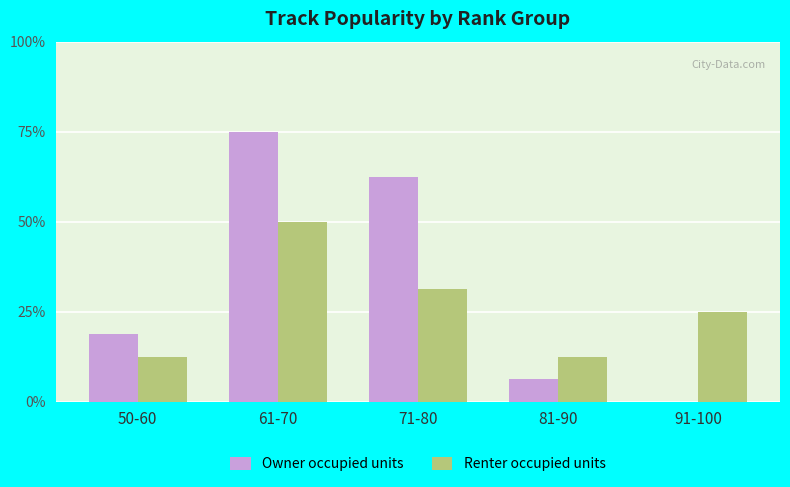

List the series in order of their peak value, highest first.

Owner occupied units, Renter occupied units